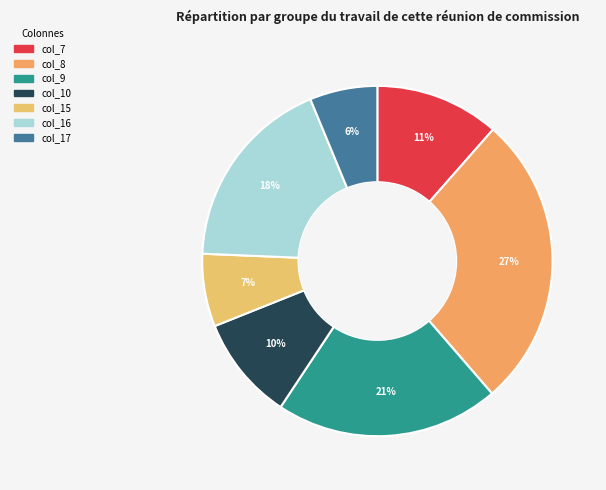

Which category has the biggest portion of the pie?

col_8